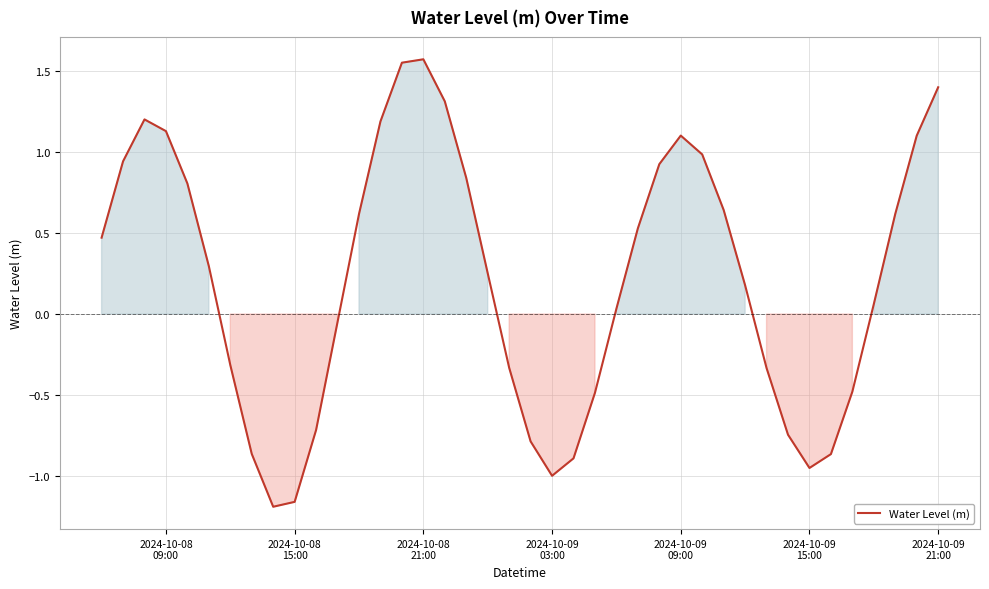

What is the average value?

0.2